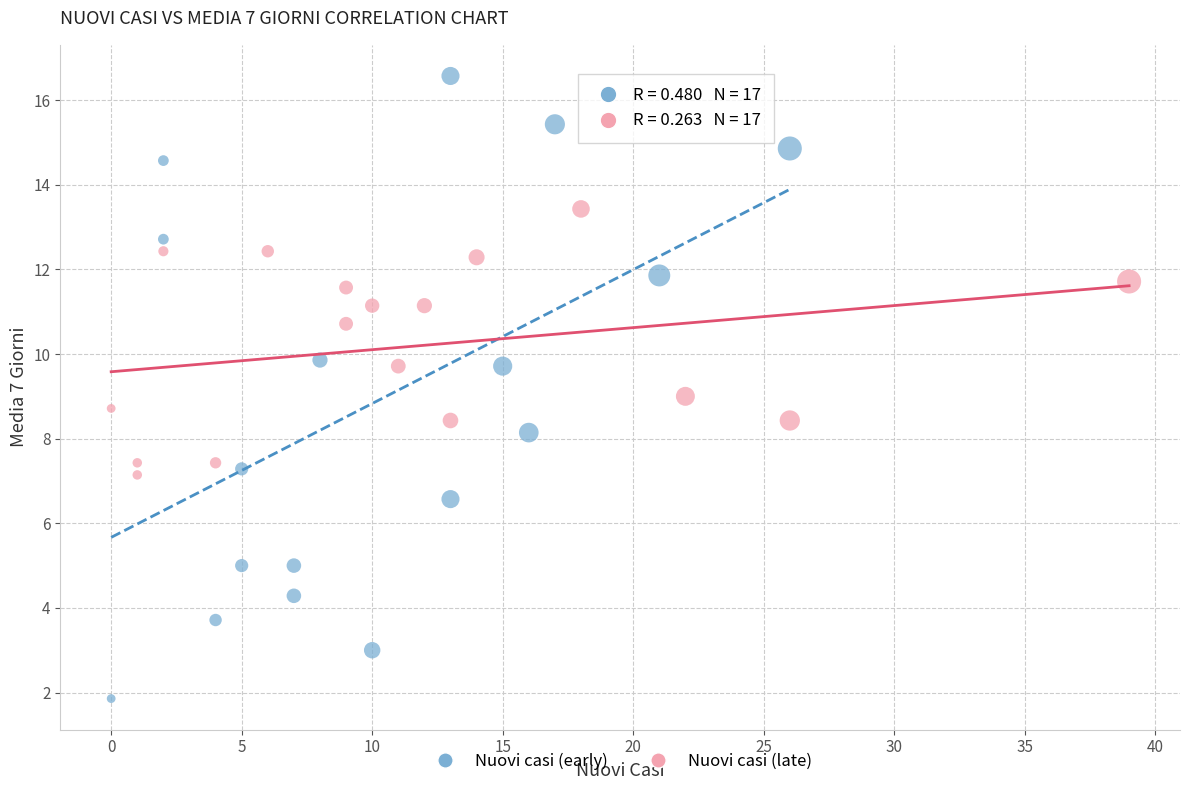

Which series contains the lowest Y value?

Nuovi casi (early)